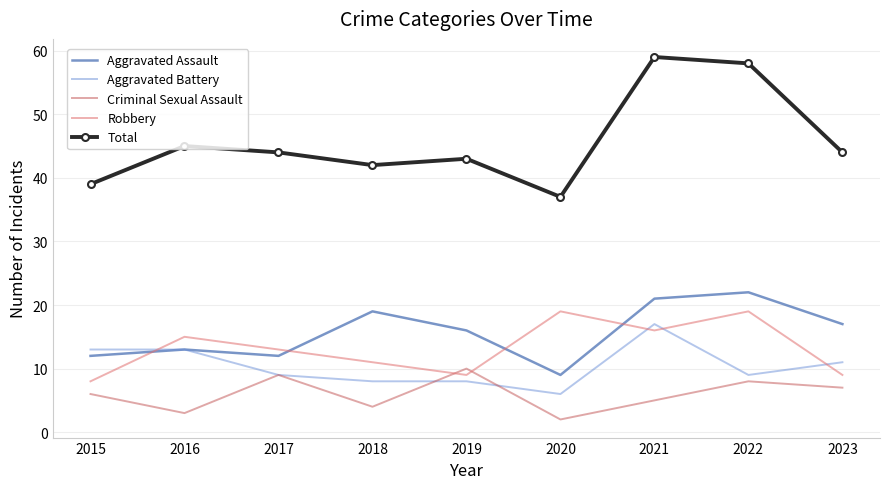

At which label does Total reach its peak?

2021